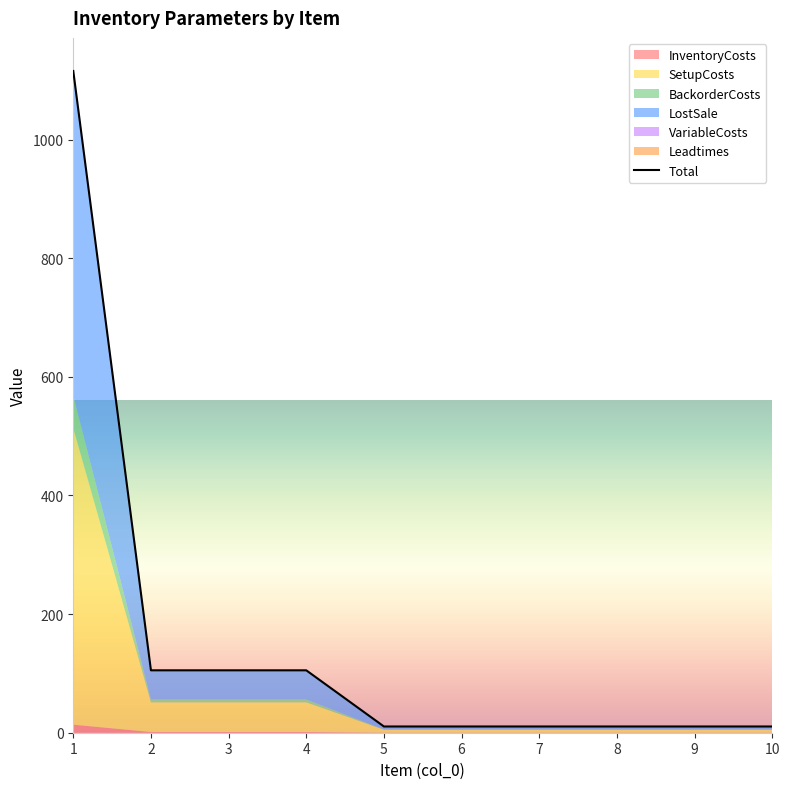

What is the sum of all values?

1494.2